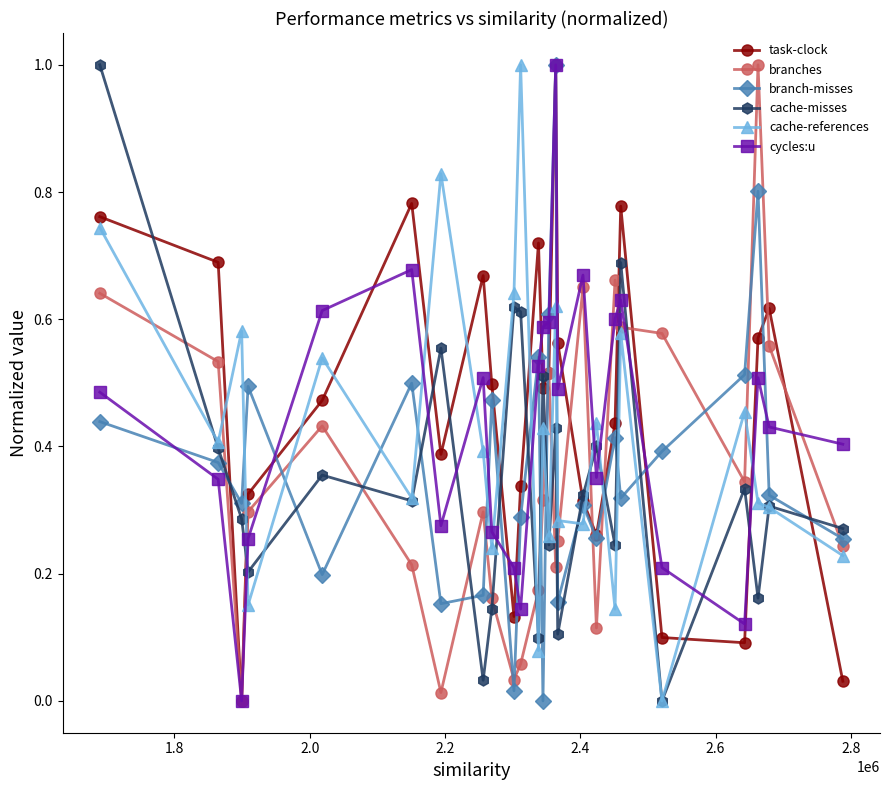

How many interior local valleys does the cache-misses series have?

9